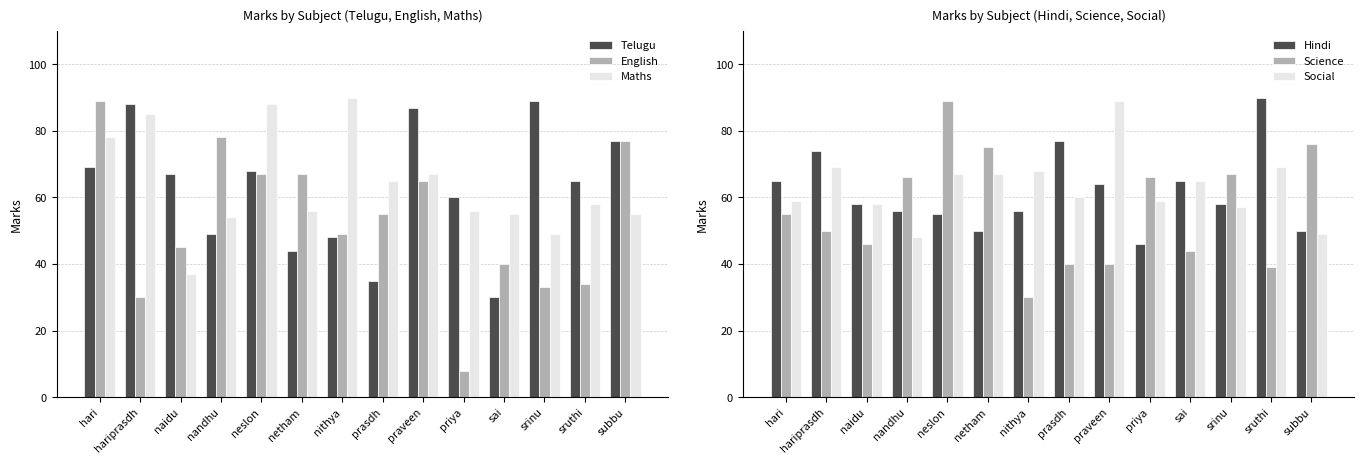

What is the smallest value displayed?

8